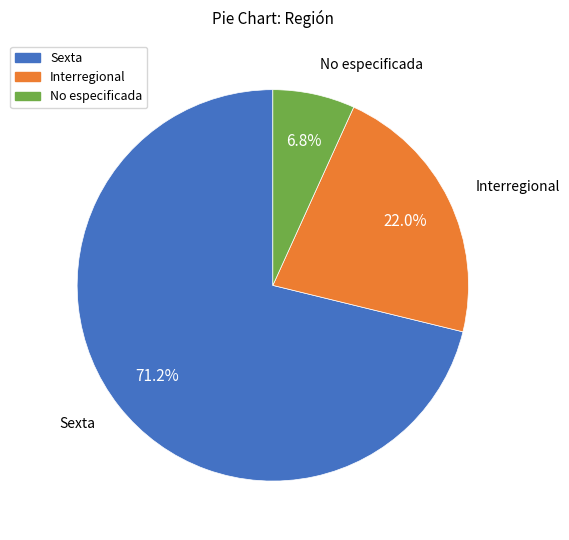

How many slices are in this pie chart?

3